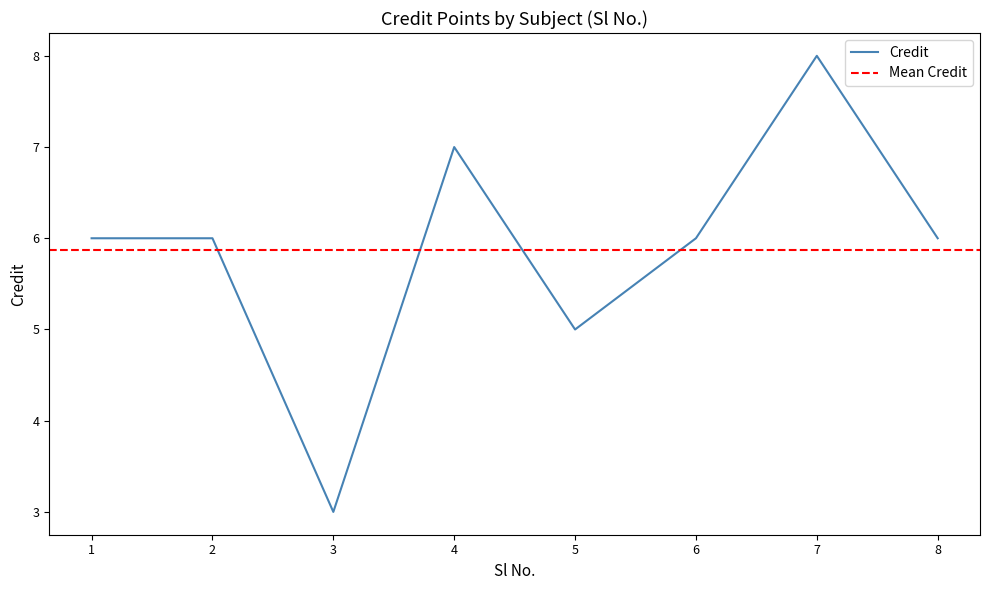

What is the average value?

6